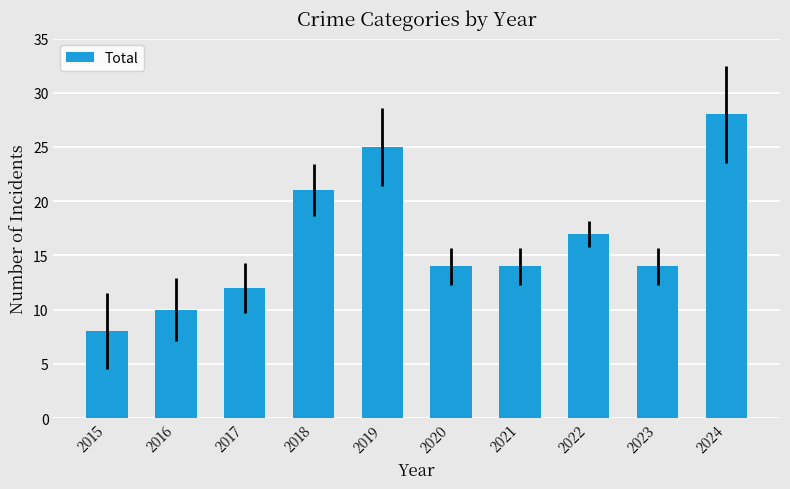

How many values are between 12 and 21?

6